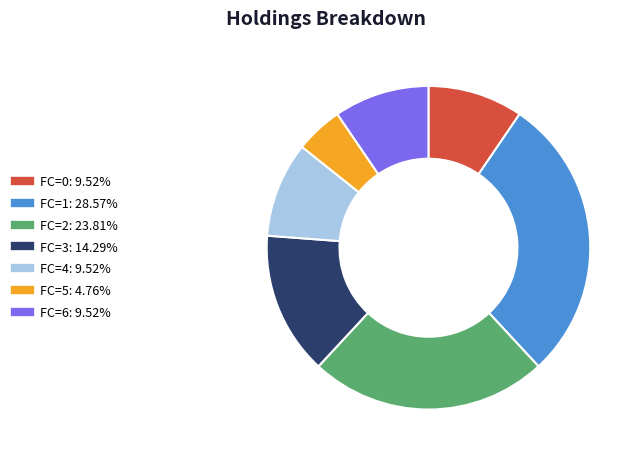

Which slice is the smallest?

FC=5